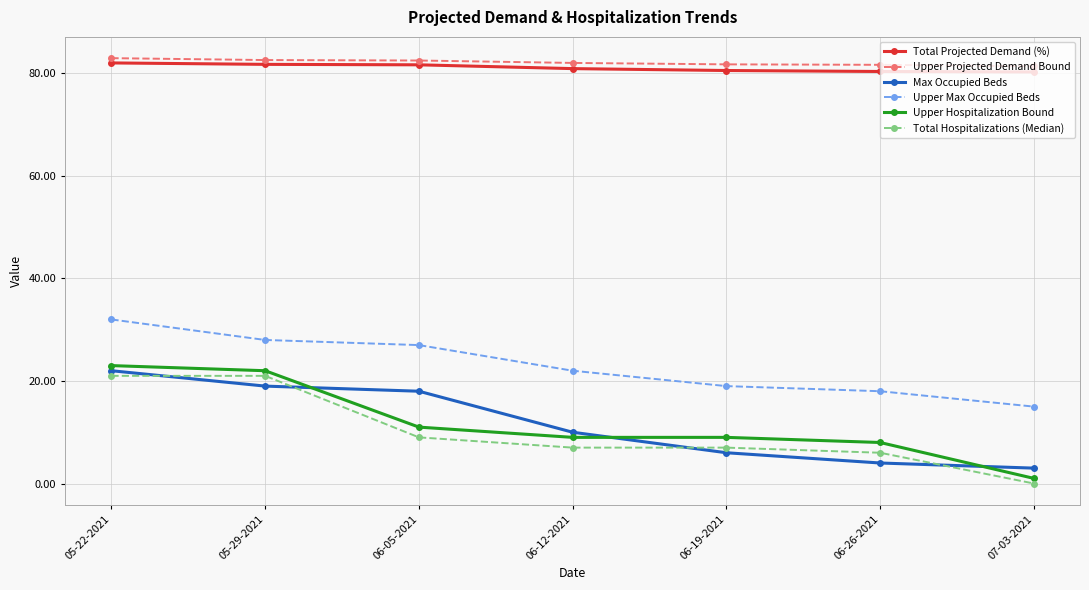

Which series changed the most between 06-19-2021 and 06-26-2021?

Max Occupied Beds